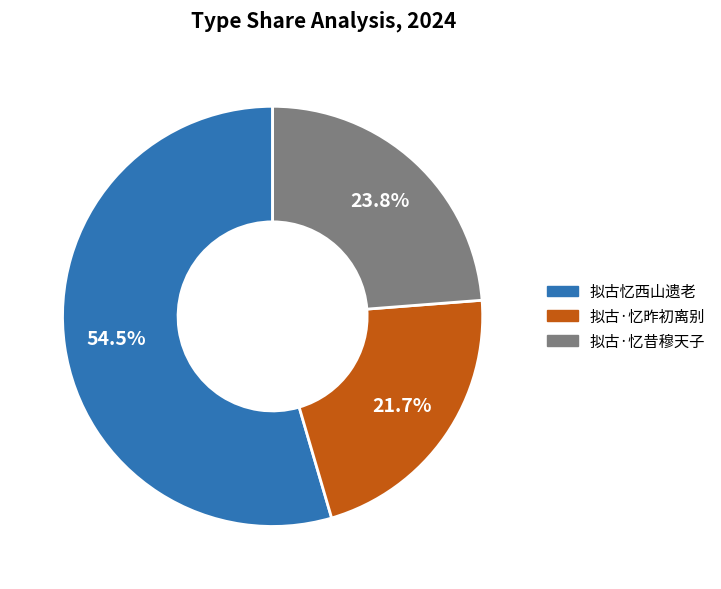

How much of the chart is everything except 拟古·忆昨初离别?

78.3%